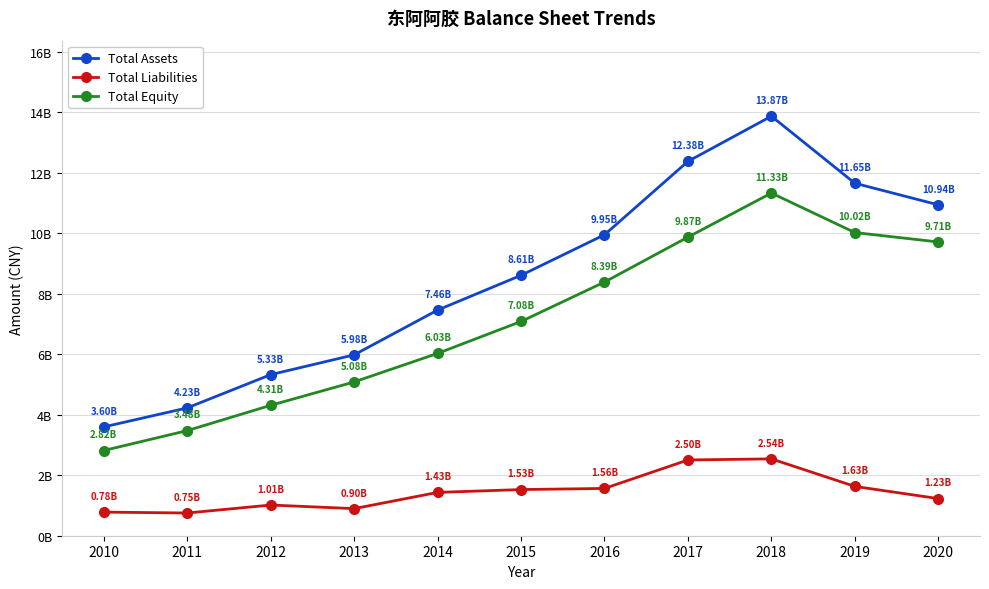

True or false: Total Assets has more than 2 interior local peaks.

False